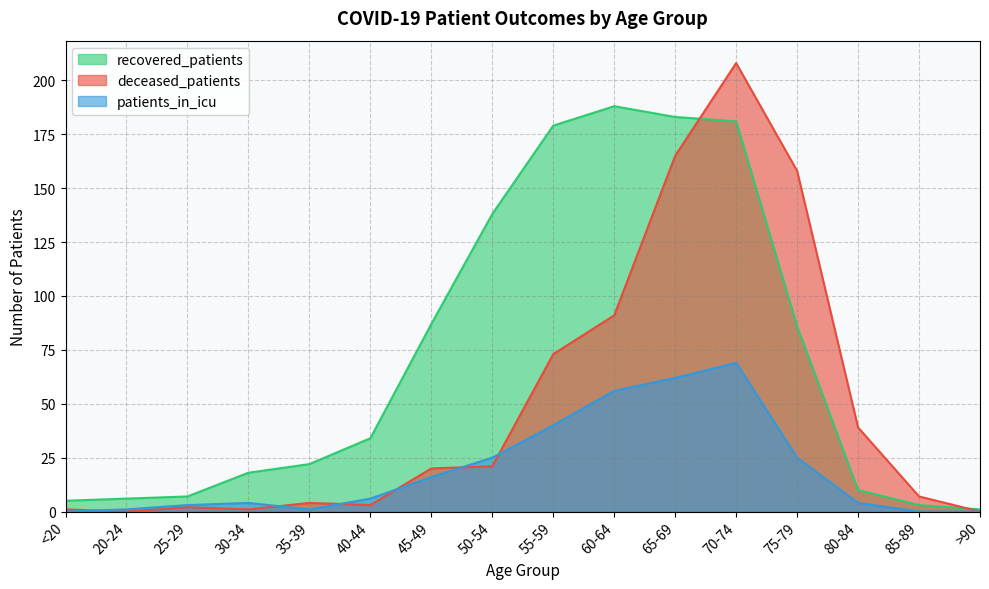

How many lines are shown in the chart?

3